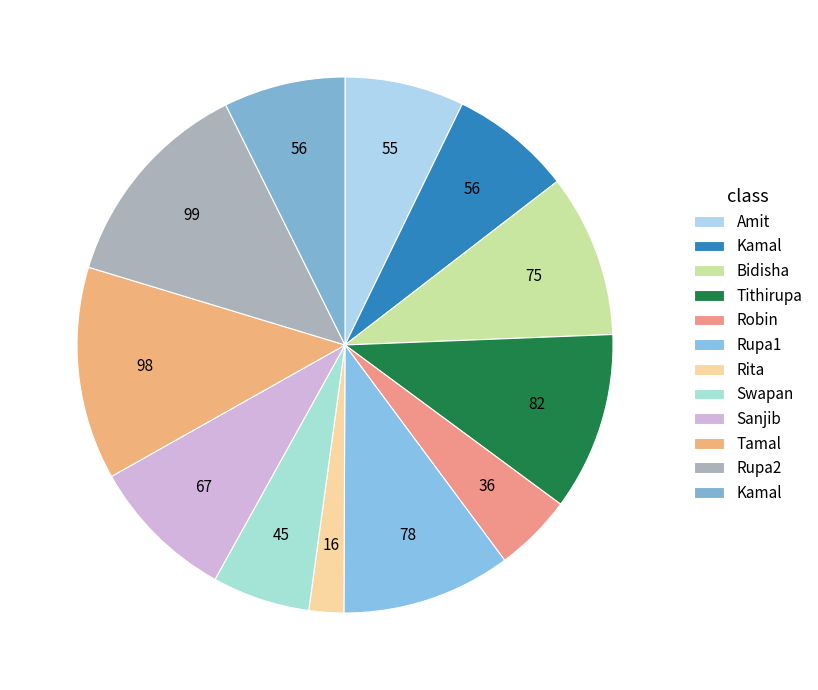

Count the number of slices in the pie.

12